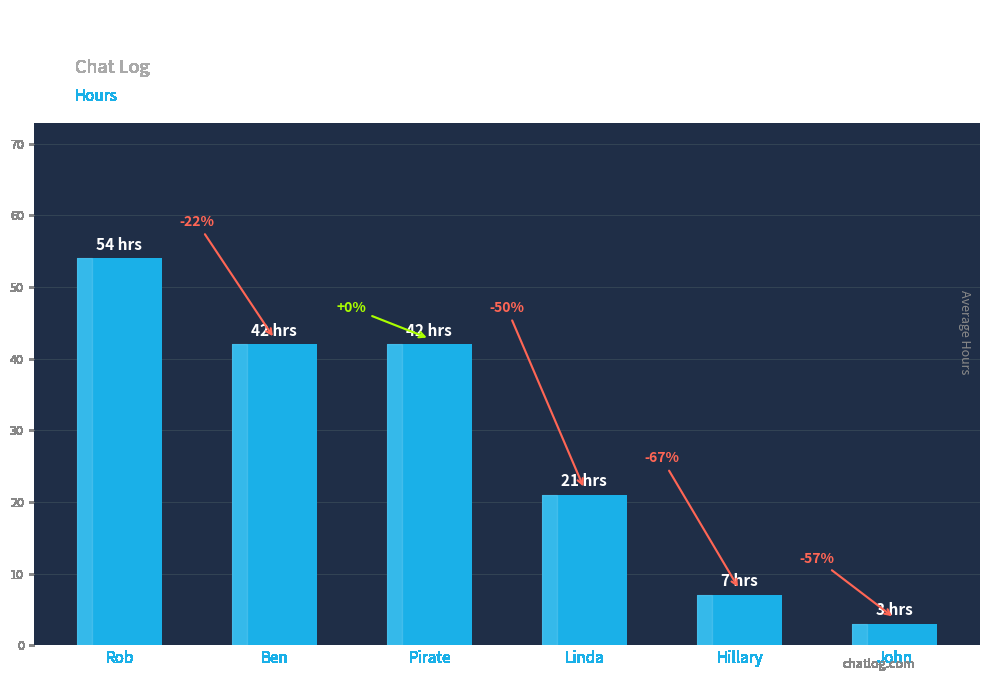

List the labels in order of value, largest first.

Rob, Ben, Pirate, Linda, Hillary, John